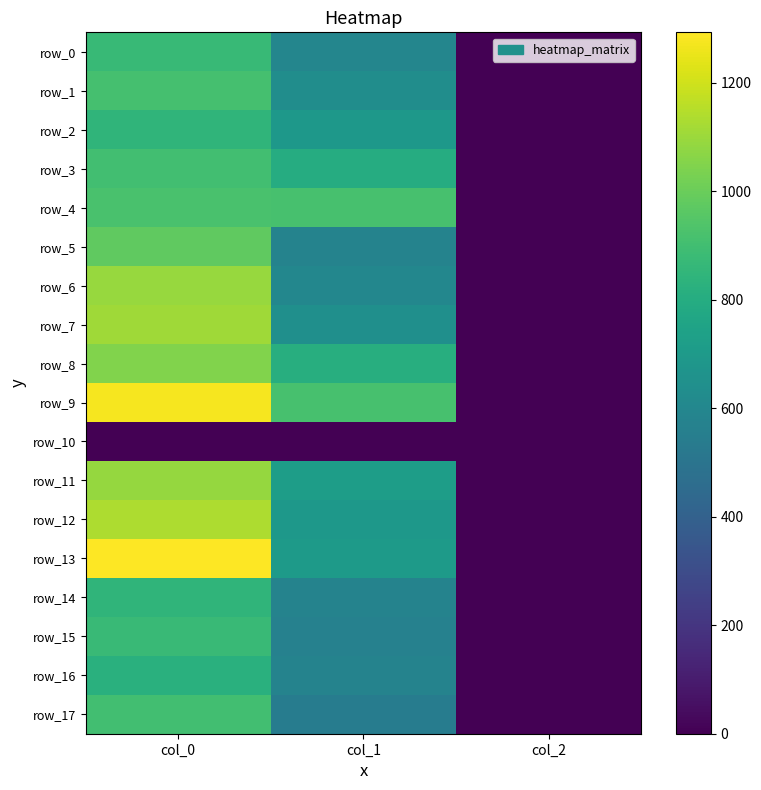

Reading right to left, list all the values displayed in this chart.

row_0: 2.0	594.0	870.0
row_1: 2.0	634.5	910.0
row_2: 2.0	691.9	846.7
row_3: 2.0	803.2	900.0
row_4: 2.0	918.0	923.3
row_5: 2.0	577.1	976.7
row_6: 2.0	600.8	1093.3
row_7: 2.0	644.6	1110.0
row_8: 2.0	810.0	1046.7
row_9: 2.0	914.6	1276.7
row_10: 0.0	0.0	0.0
row_11: 2.0	722.2	1090.0
row_12: 2.0	688.5	1133.3
row_13: 2.0	705.4	1293.3
row_14: 2.0	577.1	846.7
row_15: 2.0	567.0	876.7
row_16: 2.0	577.1	823.3
row_17: 2.0	543.4	900.0